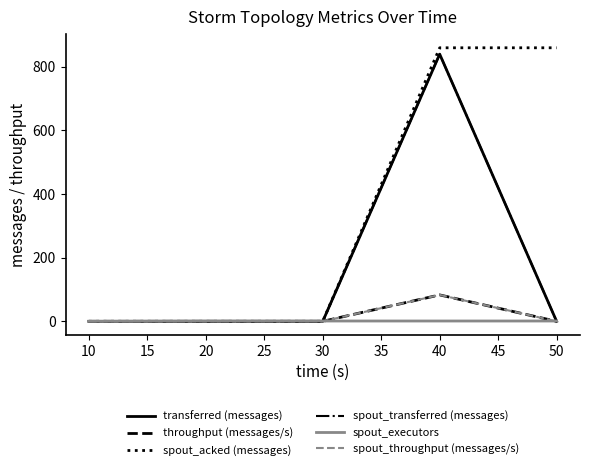

True or false: spout_acked (messages) and spout_executors intersect in this chart.

True